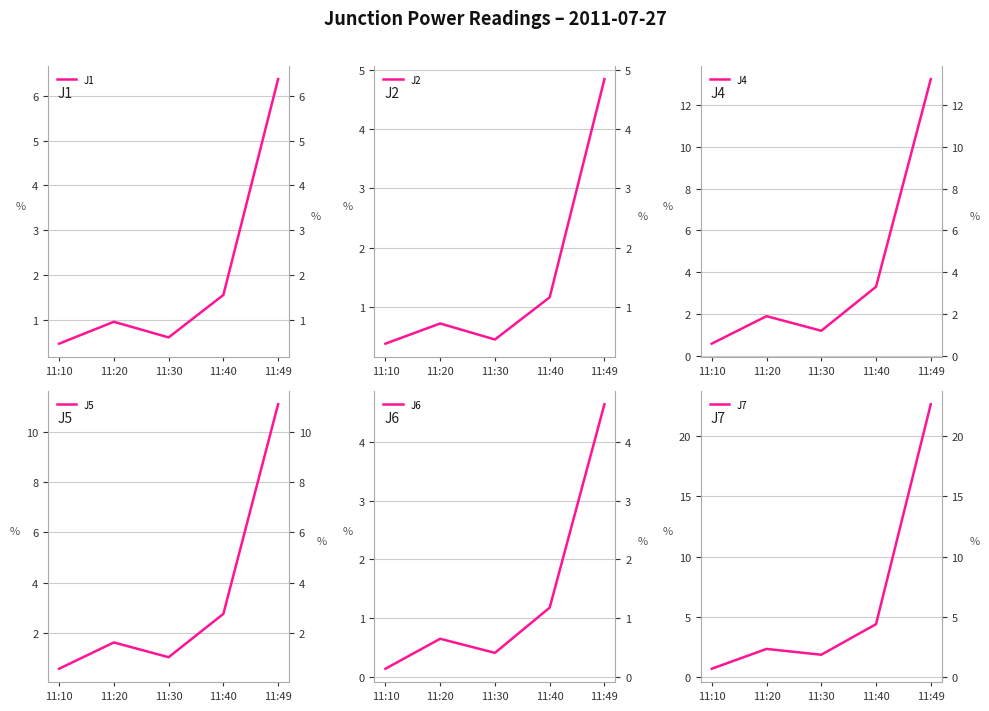

True or false: J2 and J5 intersect in this chart.

False